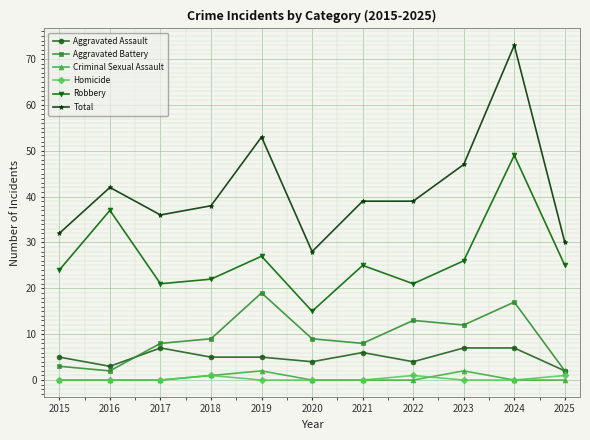

At 2022, list the series in order from largest to smallest.

Total, Robbery, Aggravated Battery, Aggravated Assault, Homicide, Criminal Sexual Assault